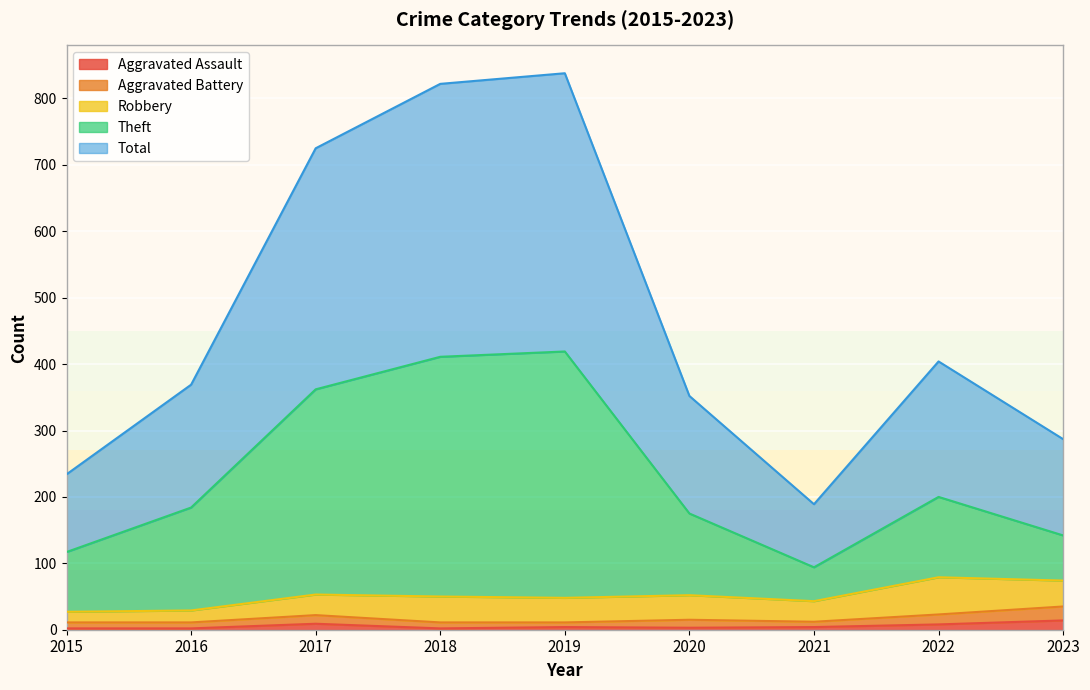

What are all the series names shown in the legend?

Aggravated Assault, Aggravated Battery, Robbery, Theft, Total